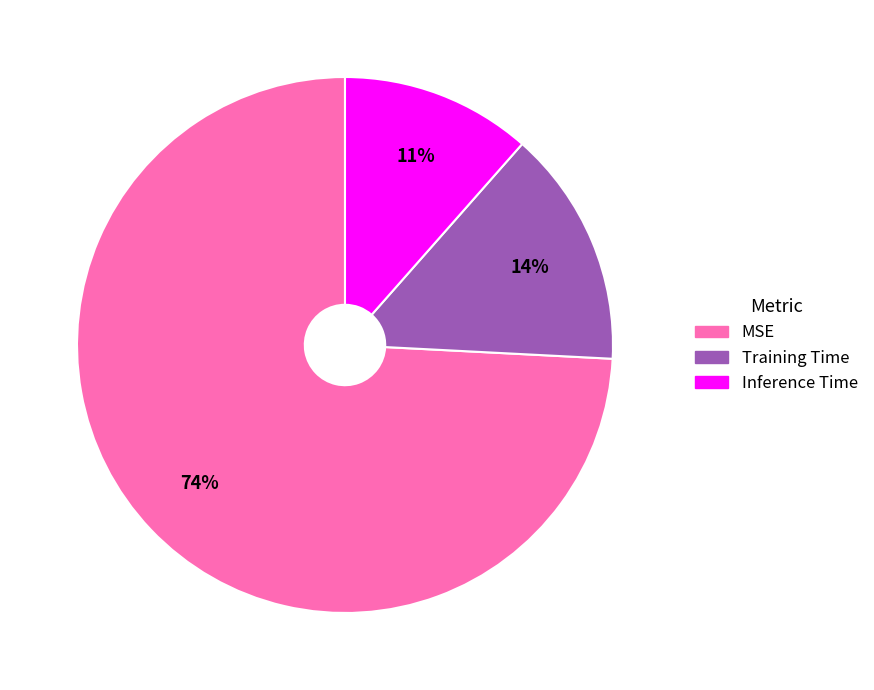

Which slice is the smallest?

Inference Time